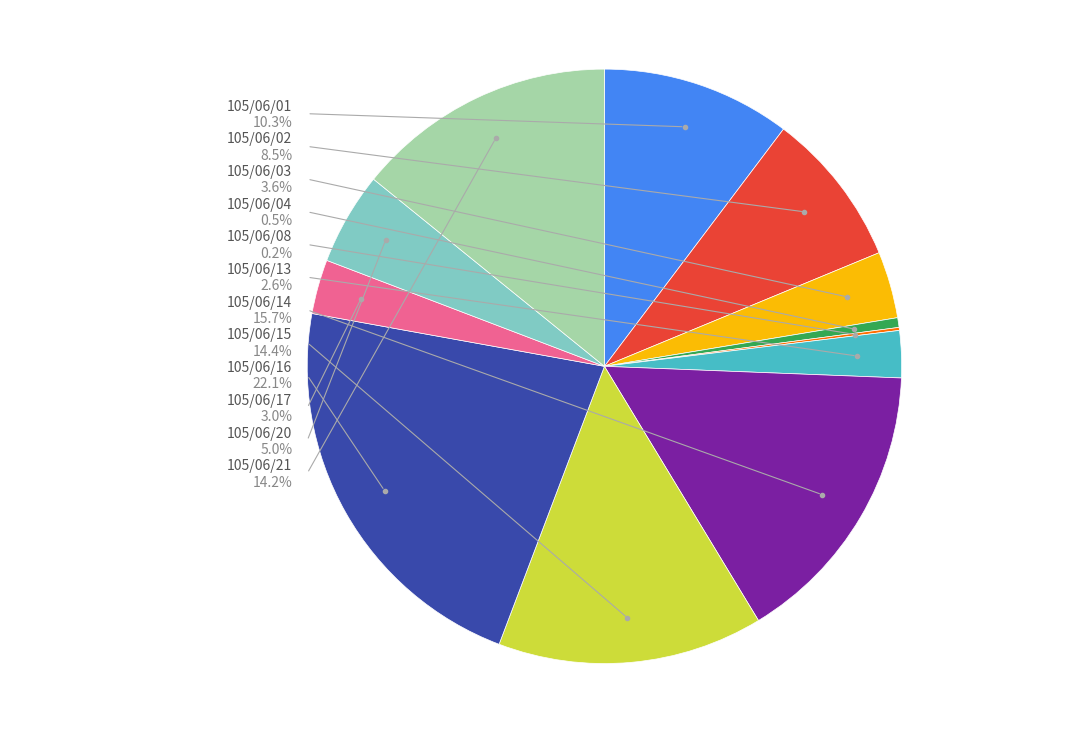

Is the sum of 105/06/13 and 105/06/21 greater than half?

No